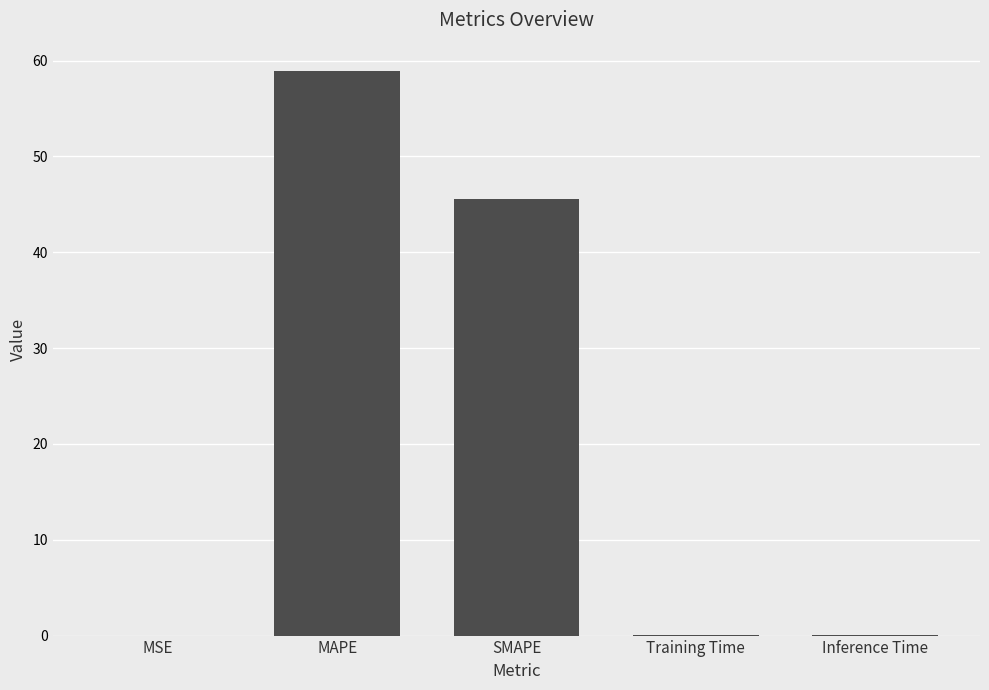

Which label corresponds to the largest value in the chart?

MAPE